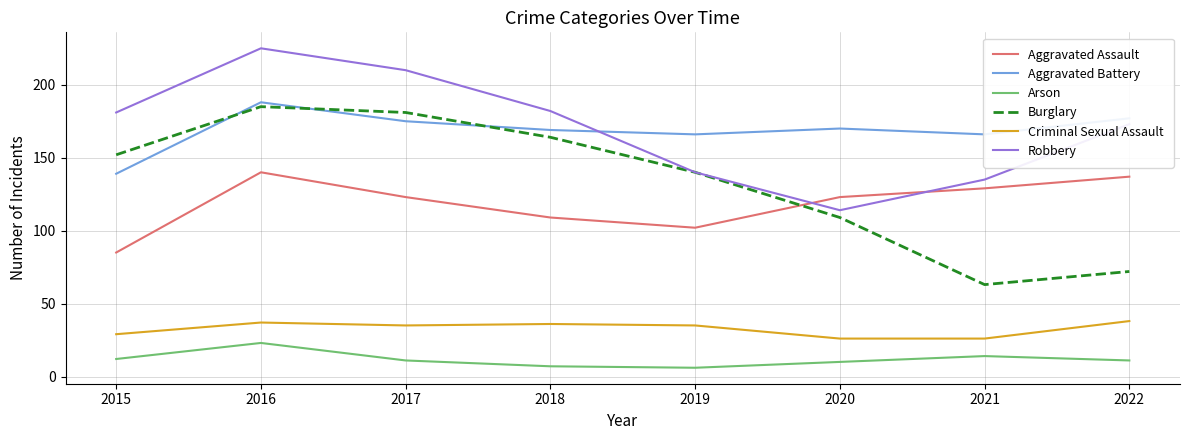

What is the highest value of the Criminal Sexual Assault series?

38